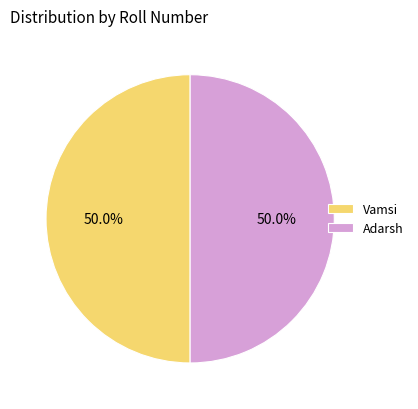

What portion of the pie excludes Adarsh?

50.0%